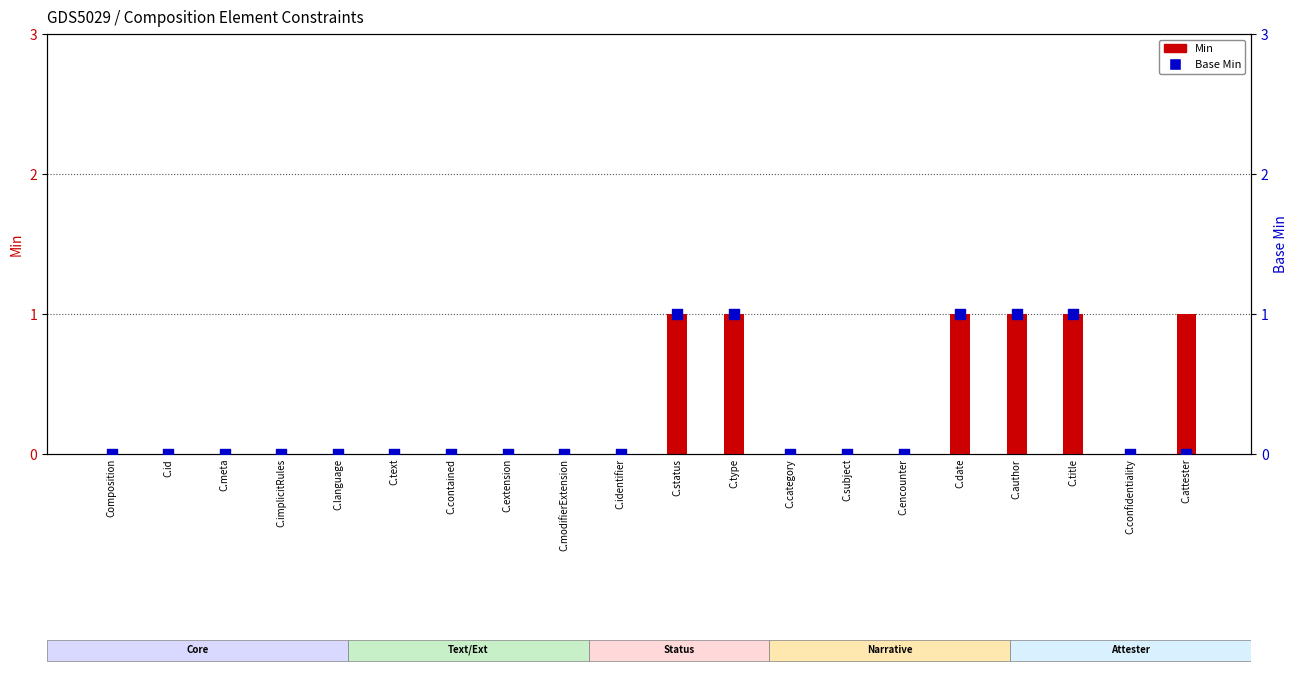

Is the value of Min at C.type greater than the value of Base Min at C.subject?

Yes